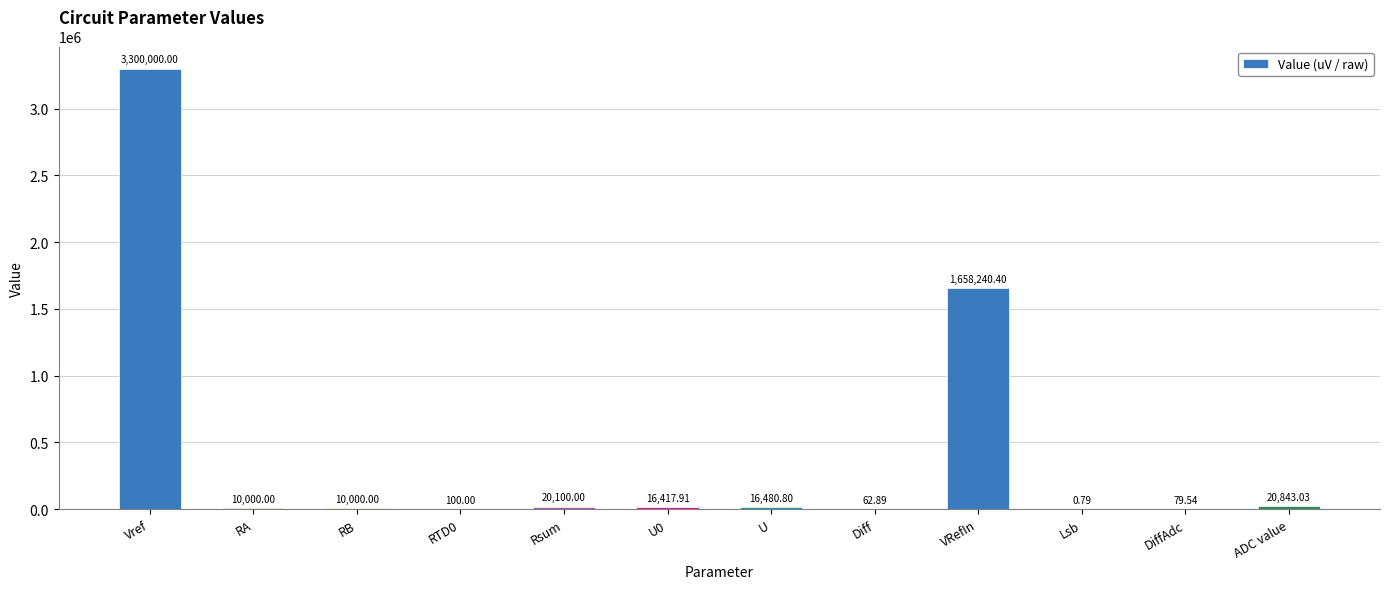

At which category does the chart reach its peak across all series?

Vref